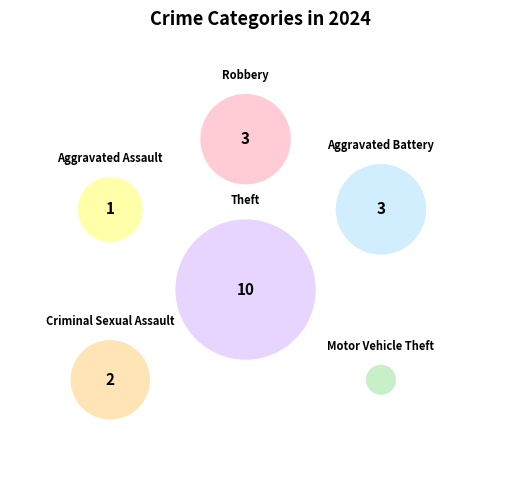

Count the number of slices in the pie.

6